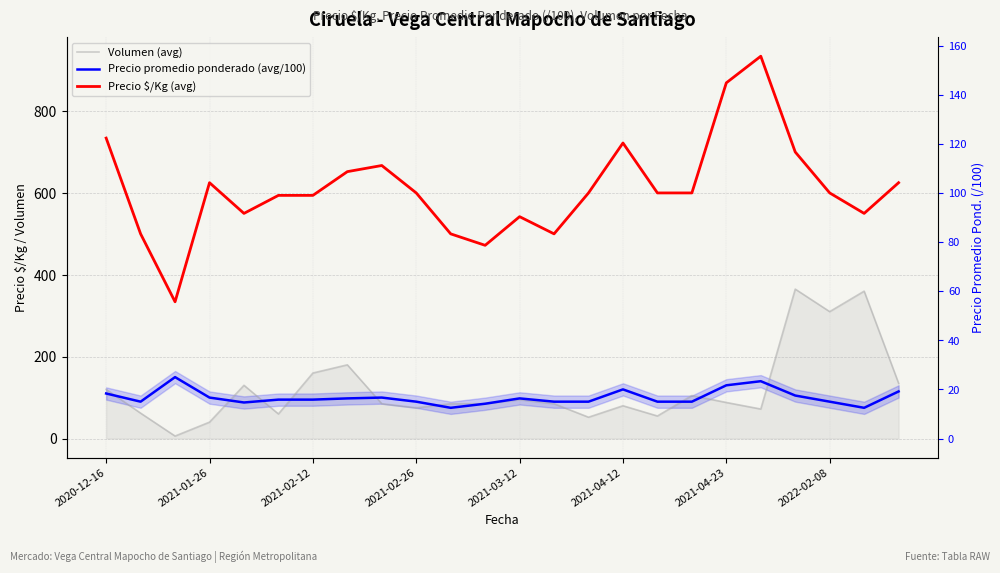

True or false: Volumen (avg) has a value of 310 at 2022-02-08.

True